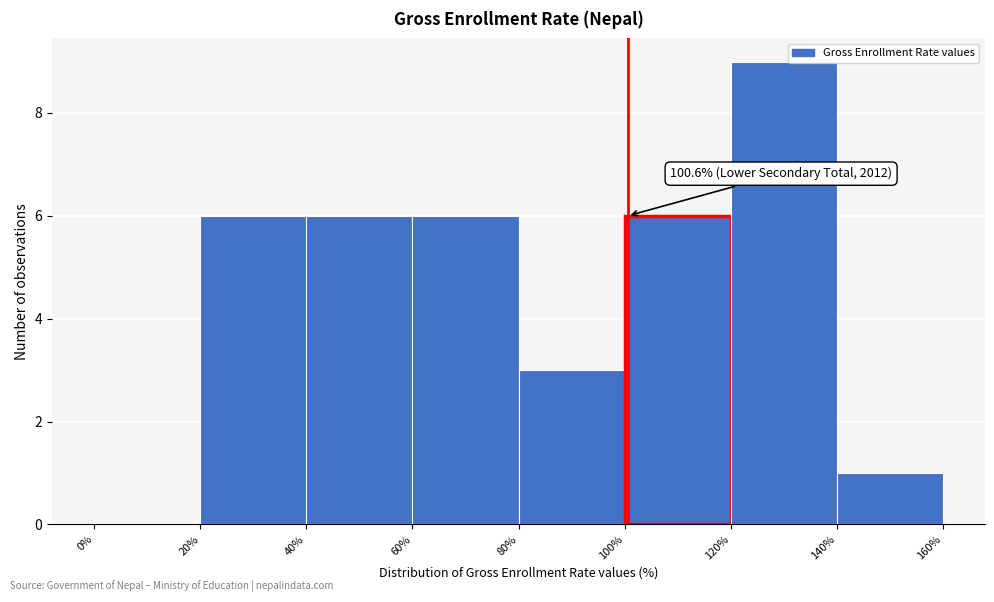

Over which range of the x-axis is the bar tallest?

120% to 140%